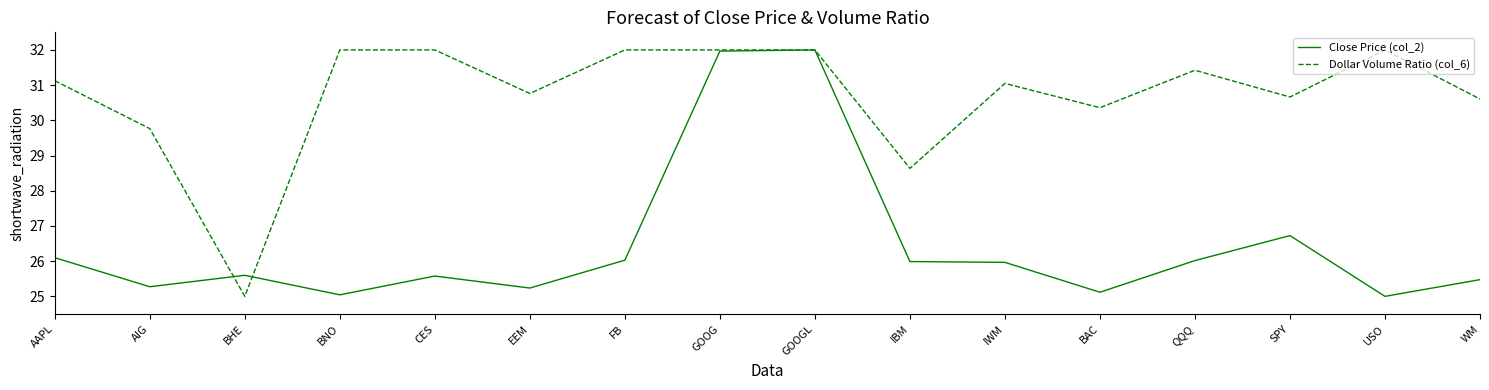

Where is Dollar Volume Ratio (col_6) nearest to the value 28?

IBM